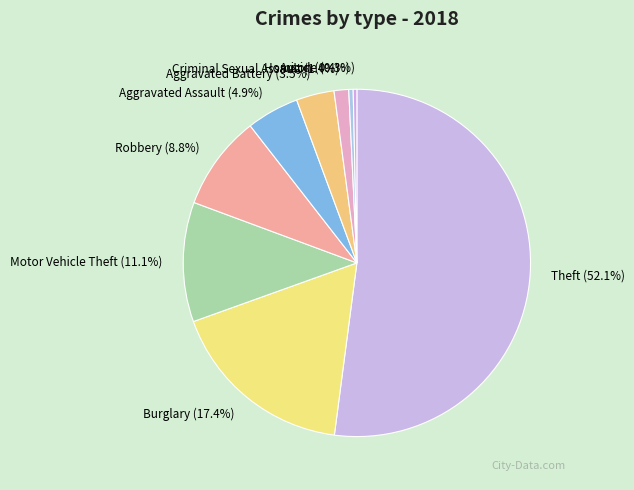

How many slices are in this pie chart?

9